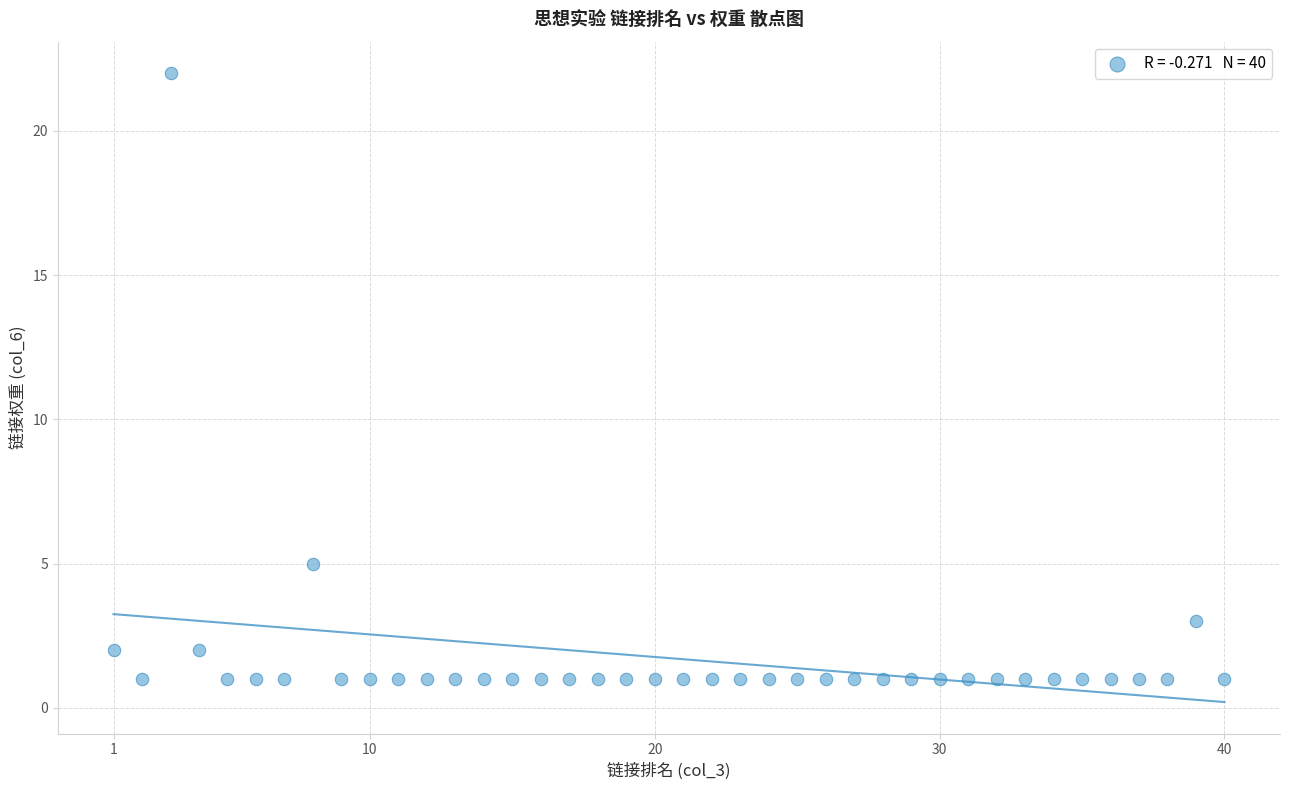

What is the range of X values (max minus min)?

39